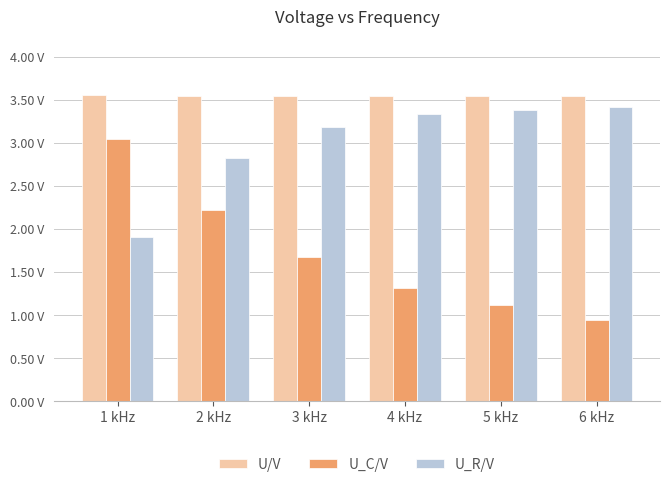

What are all the series names shown in the legend?

U/V, U_C/V, U_R/V